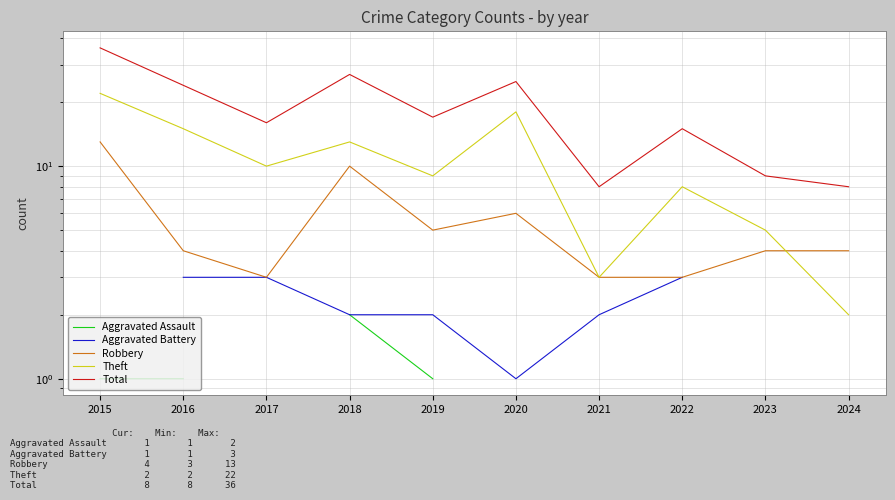

Which series has the widest spread of values?

Total